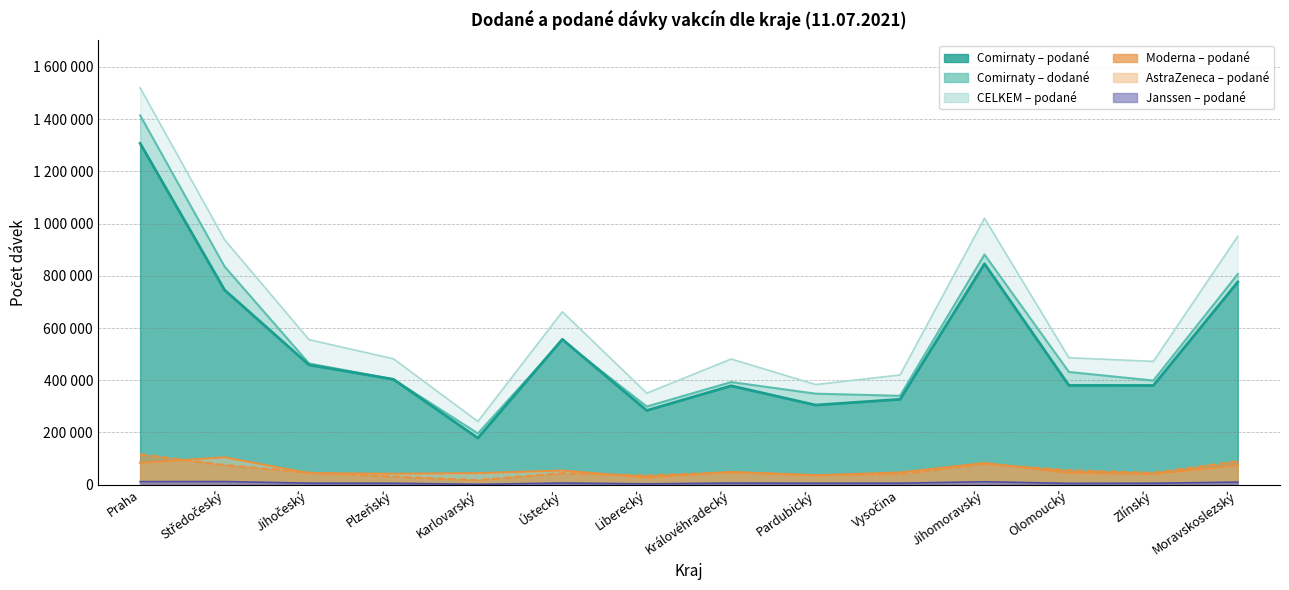

Which series has the widest spread of values?

CELKEM – podané